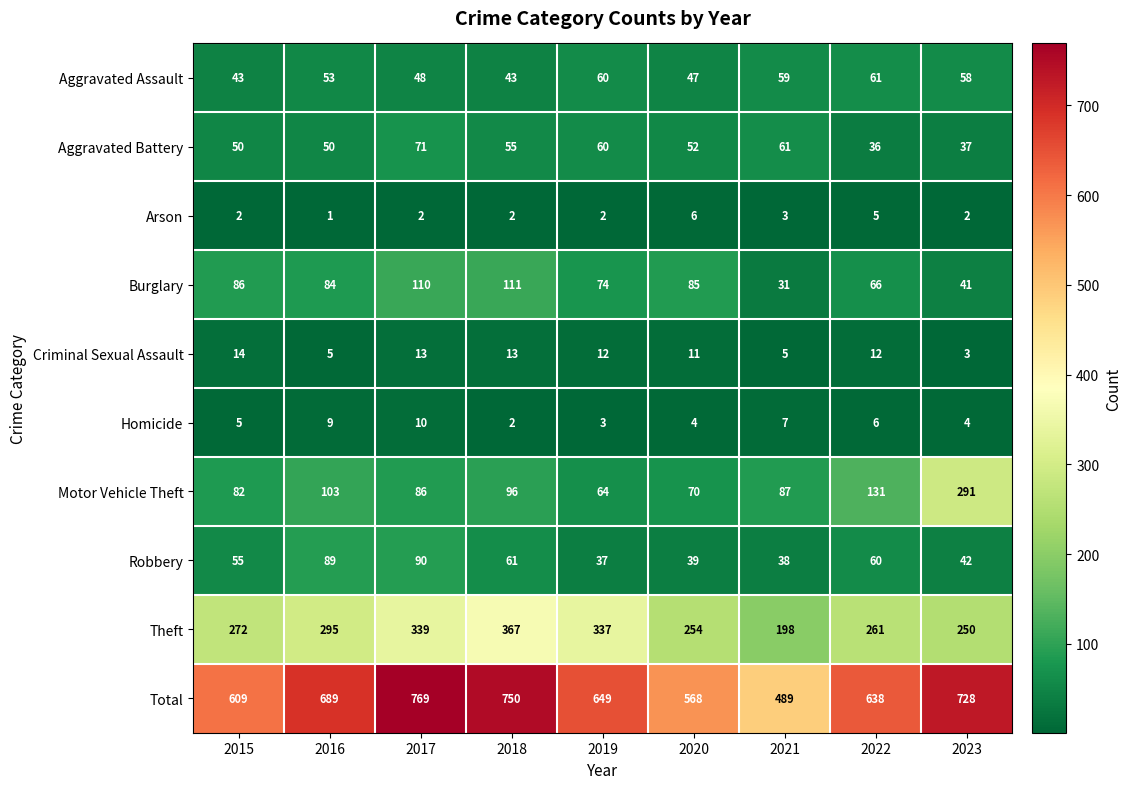

Which series has the widest spread of values?

Total